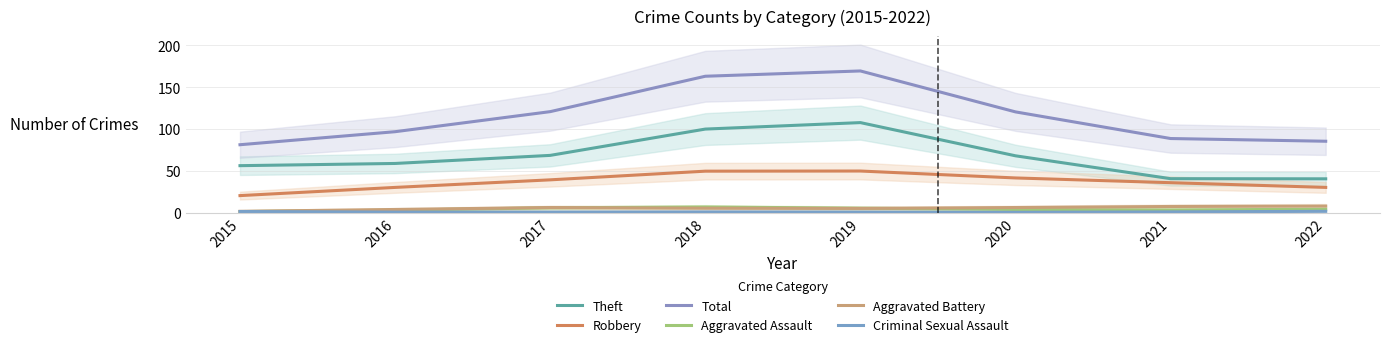

True or false: Robbery and Total cross at least once.

False